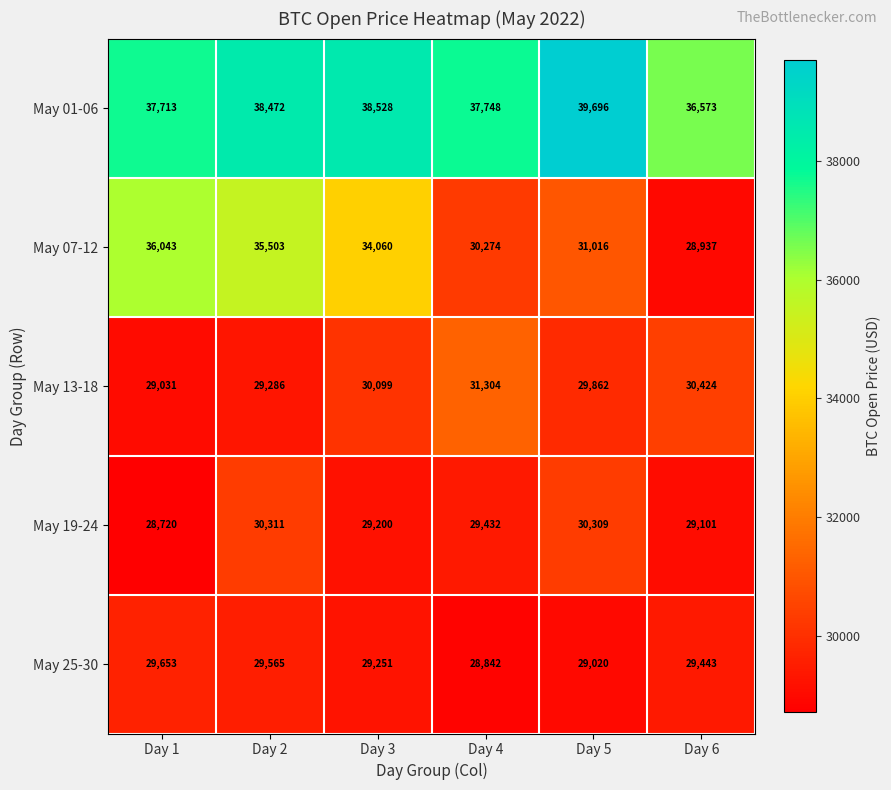

How many data points does each series have?

6